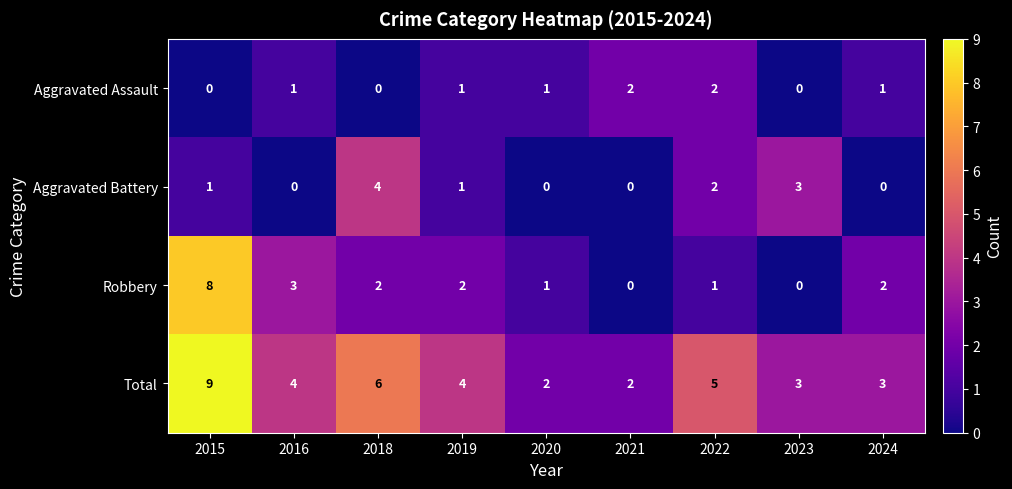

Rank the series by their maximum value, from lowest to highest.

Aggravated Assault, Aggravated Battery, Robbery, Total